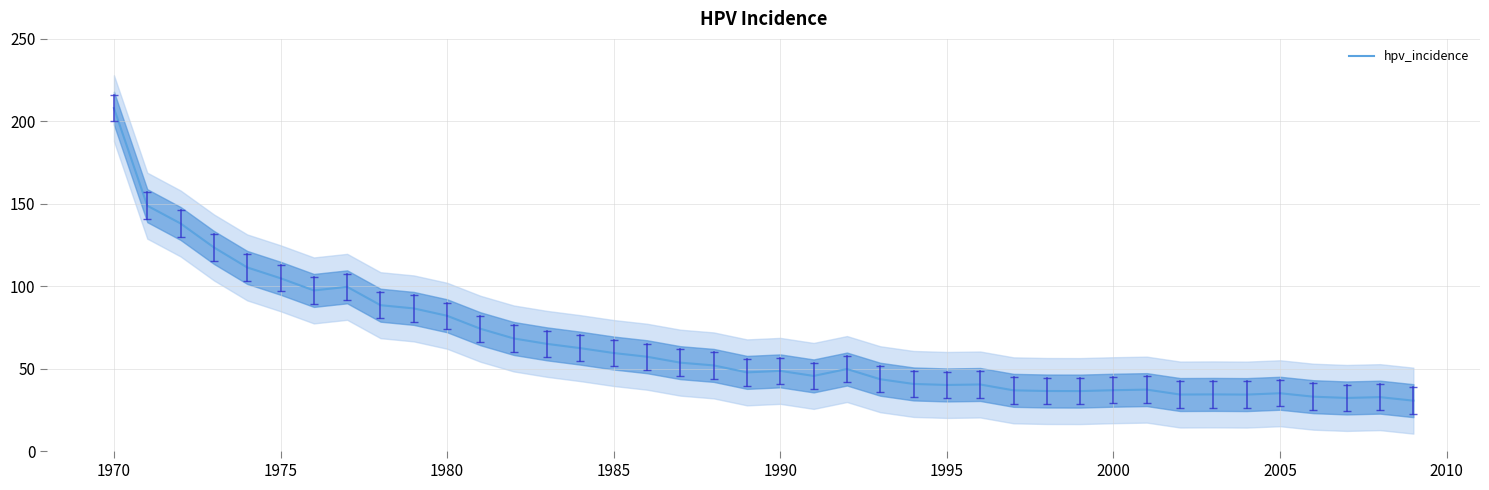

How many data points does each series have?

40